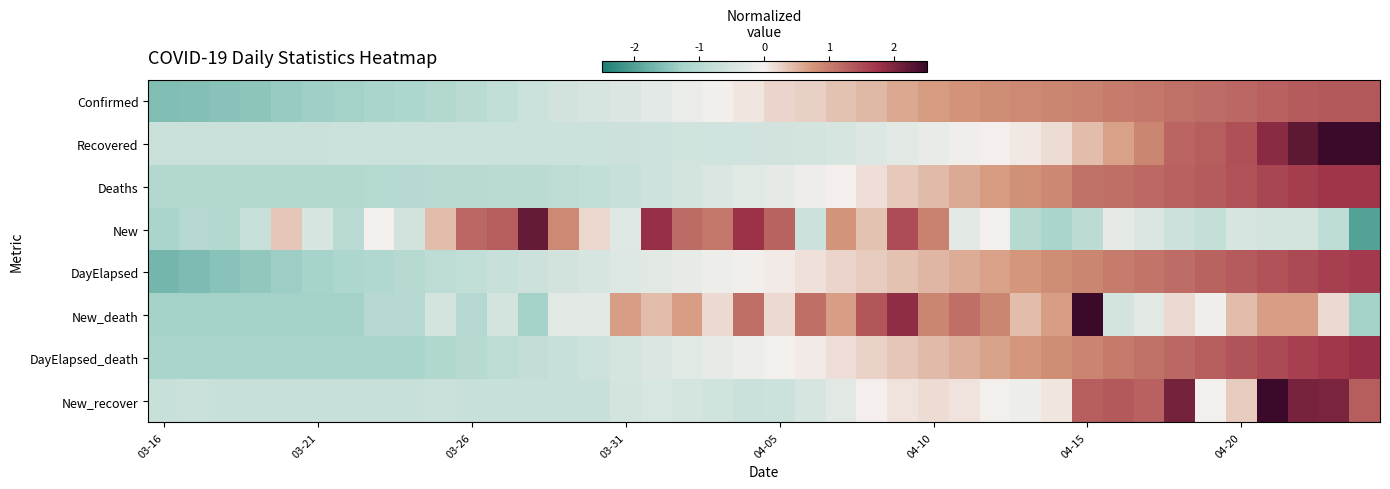

Reading right to left, transcribe all the data shown in this chart.

Confirmed: 1.4	1.4	1.3	1.3	1.2	1.2	1.1	1.1	1.0	0.9	0.9	0.9	0.8	0.8	0.7	0.6	0.5	0.4	0.3	0.2	0.1	-0.0	-0.2	-0.3	-0.4	-0.5	-0.6	-0.7	-0.8	-0.9	-1.1	-1.2	-1.2	-1.3	-1.3	-1.4	-1.5	-1.5	-1.6	-1.6
Recovered: 2.8	2.6	2.2	1.9	1.4	1.3	1.2	0.9	0.7	0.4	0.2	0.1	-0.0	-0.1	-0.2	-0.3	-0.4	-0.5	-0.5	-0.6	-0.6	-0.6	-0.6	-0.6	-0.7	-0.7	-0.7	-0.7	-0.7	-0.7	-0.7	-0.7	-0.7	-0.7	-0.7	-0.7	-0.7	-0.7	-0.7	-0.7
Deaths: 1.7	1.7	1.7	1.5	1.4	1.3	1.3	1.2	1.1	1.1	0.9	0.8	0.7	0.6	0.4	0.3	0.2	0.0	-0.1	-0.2	-0.3	-0.4	-0.5	-0.6	-0.7	-0.8	-0.9	-0.9	-0.9	-1.0	-1.0	-1.0	-1.0	-1.1	-1.1	-1.1	-1.1	-1.1	-1.1	-1.1
New: -2.0	-0.9	-0.5	-0.5	-0.5	-0.8	-0.7	-0.4	-0.2	-0.9	-1.2	-1.0	-0.0	-0.3	0.9	1.5	0.4	0.7	-0.7	1.3	1.8	1.1	1.2	1.8	-0.3	0.2	0.9	2.2	1.3	1.2	0.4	-0.6	-0.0	-0.9	-0.5	0.3	-0.8	-1.1	-1.0	-1.2
DayElapsed: 1.7	1.6	1.5	1.4	1.3	1.3	1.2	1.1	1.0	0.9	0.8	0.7	0.6	0.6	0.5	0.4	0.3	0.2	0.1	0.0	-0.0	-0.1	-0.2	-0.3	-0.4	-0.5	-0.6	-0.6	-0.7	-0.8	-0.9	-1.0	-1.1	-1.2	-1.3	-1.3	-1.4	-1.5	-1.6	-1.7
New_death: -1.3	0.2	0.7	0.7	0.4	-0.1	0.2	-0.3	-0.5	2.6	0.7	0.4	0.9	1.1	0.9	1.9	1.4	0.7	1.1	0.2	1.1	0.2	0.7	0.4	0.7	-0.3	-0.3	-1.3	-0.5	-1.0	-0.5	-1.0	-1.0	-1.3	-1.3	-1.3	-1.3	-1.3	-1.3	-1.3
DayElapsed_death: 1.8	1.7	1.6	1.5	1.4	1.3	1.2	1.1	1.0	0.9	0.8	0.7	0.6	0.5	0.4	0.3	0.3	0.2	0.1	-0.0	-0.1	-0.2	-0.3	-0.4	-0.5	-0.6	-0.7	-0.8	-0.9	-1.0	-1.1	-1.2	-1.2	-1.2	-1.2	-1.2	-1.2	-1.2	-1.2	-1.2
New_recover: 1.3	2.0	2.0	3.2	0.3	-0.0	2.1	1.3	1.4	1.3	0.1	-0.1	-0.0	0.1	0.2	0.1	0.0	-0.3	-0.5	-0.7	-0.7	-0.6	-0.5	-0.5	-0.5	-0.7	-0.7	-0.7	-0.7	-0.7	-0.7	-0.7	-0.7	-0.7	-0.7	-0.7	-0.7	-0.7	-0.7	-0.7